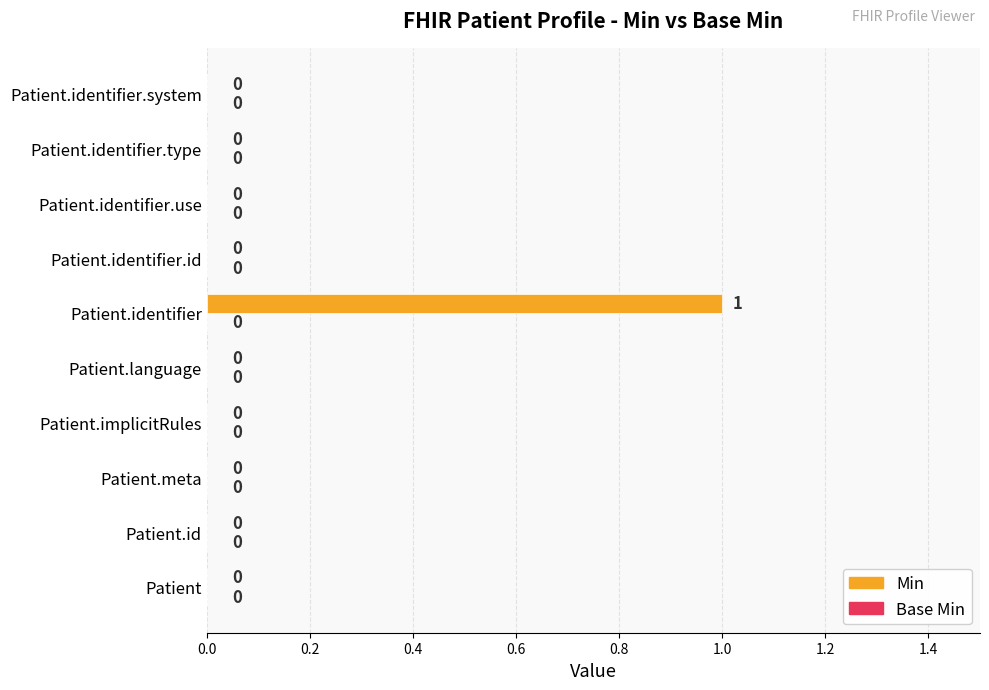

The chart shows a value of -1 at Patient.meta. True or false?

False